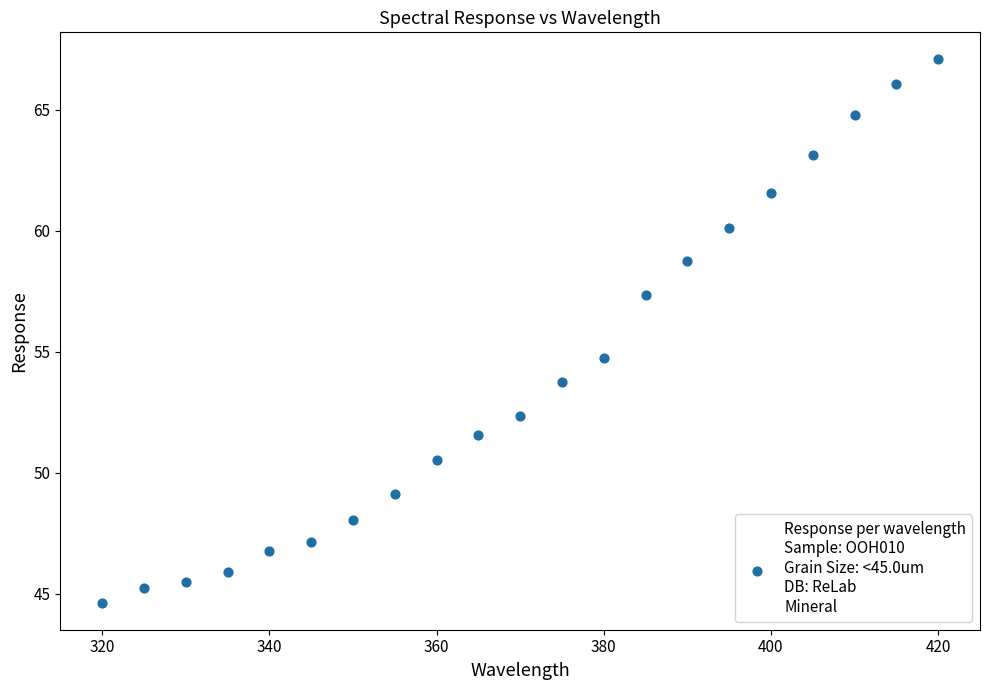

What is the range of X values (max minus min)?

100.0